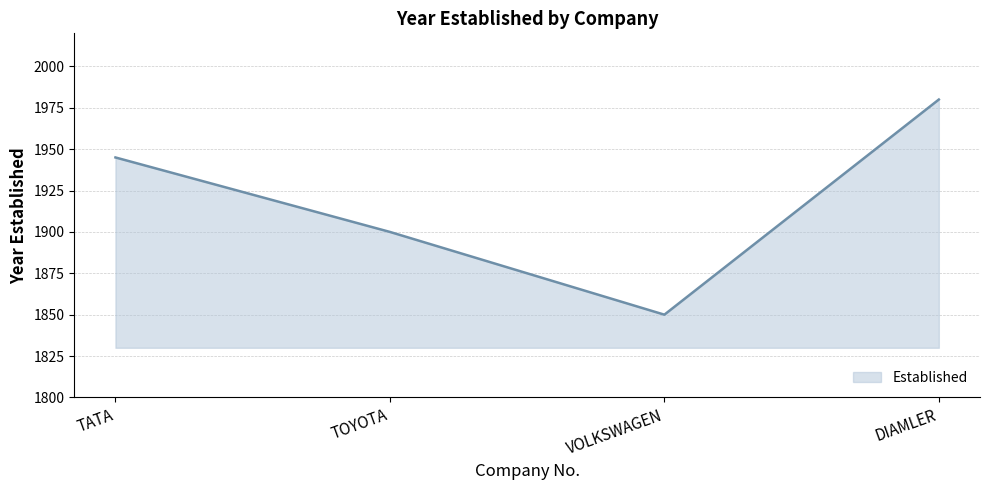

True or false: the data has more than 0 interior local peaks.

False